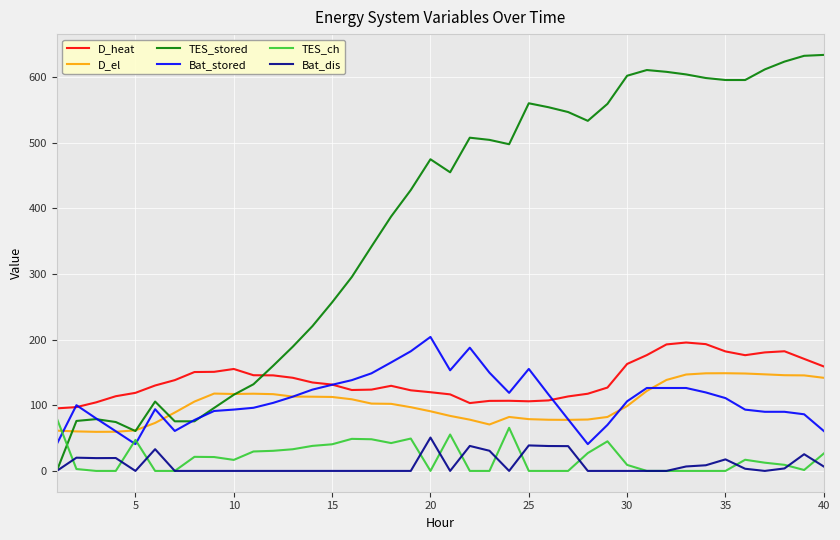

Which series has the widest spread of values?

TES_stored